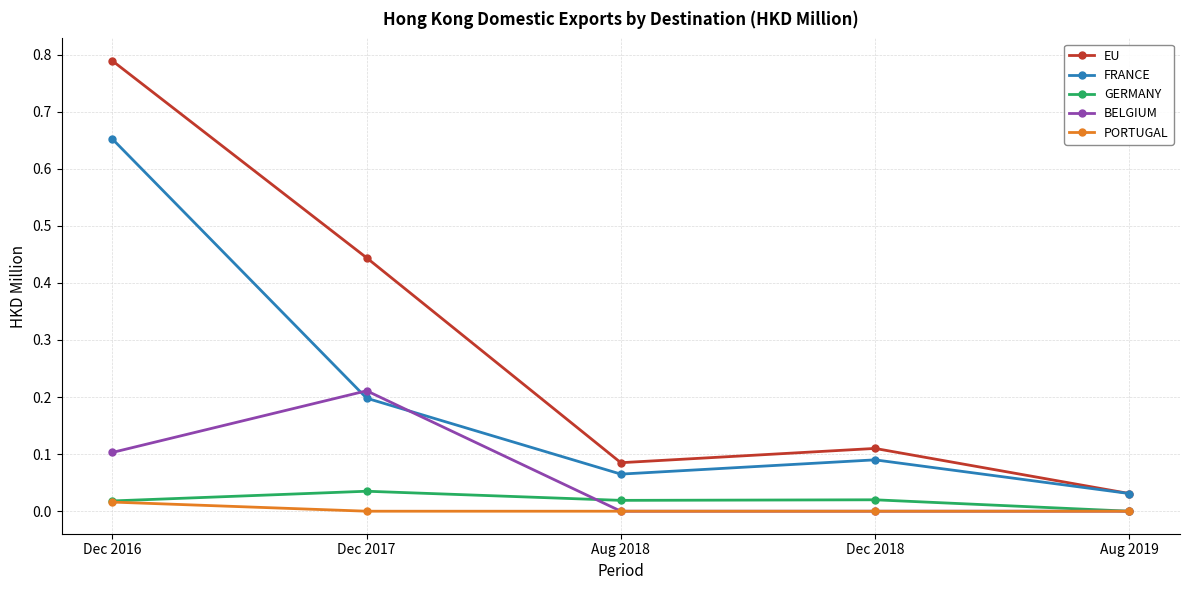

Count the number of data series in this chart.

5